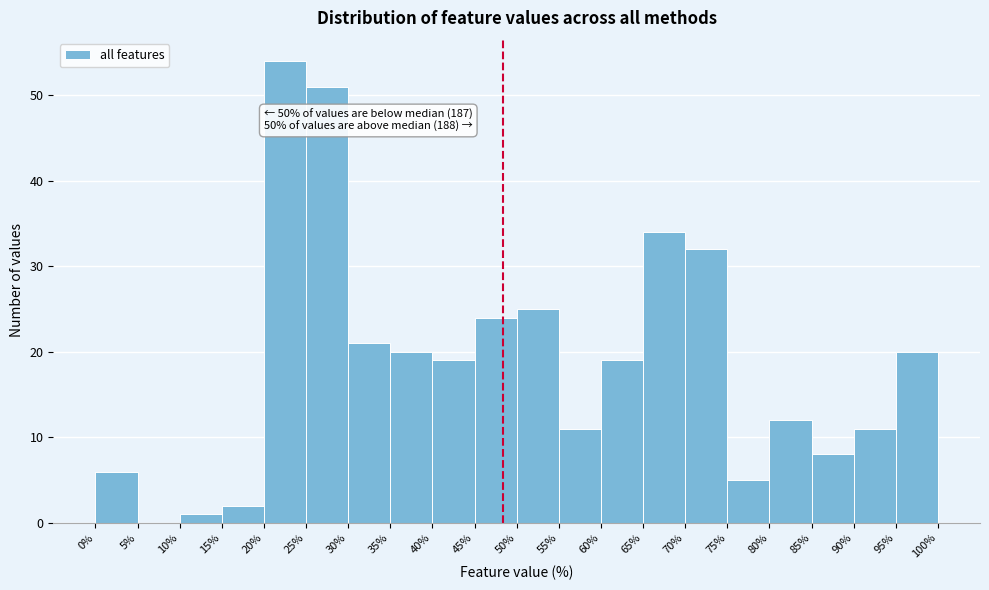

Over which range of the x-axis is the bar tallest?

20% to 25%